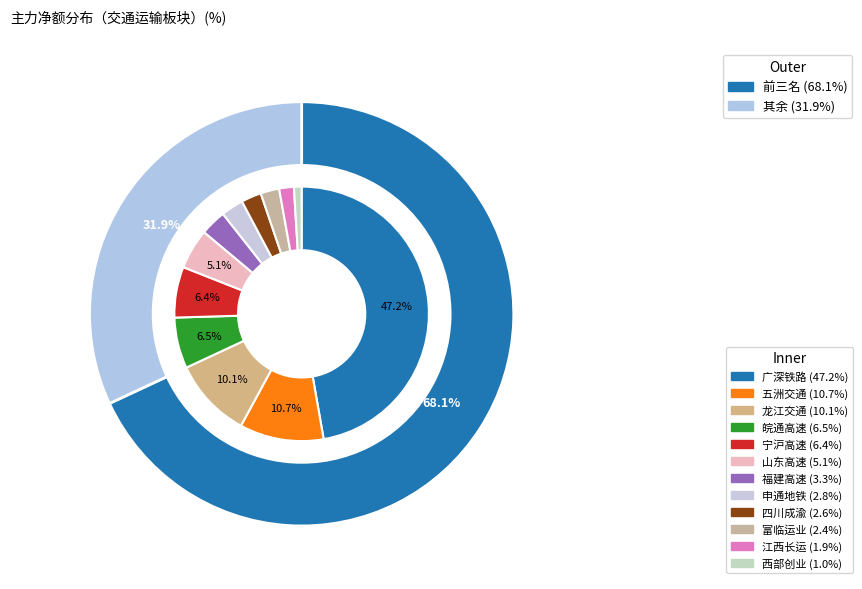

Count the number of slices in the pie.

12